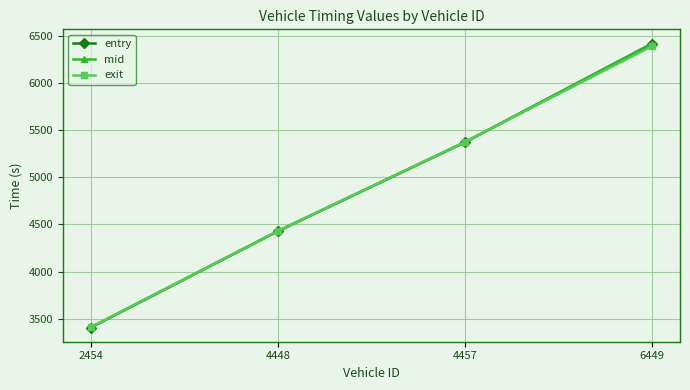

Reading right to left, extract all data points from this chart.

entry: 6449=6416.5	4457=5371.5	4448=4428.3	2454=3406.9
mid: 6449=6419.3	4457=5373.5	4448=4430.5	2454=3409.4
exit: 6449=6390.9	4457=5375.6	4448=4431.7	2454=3411.7